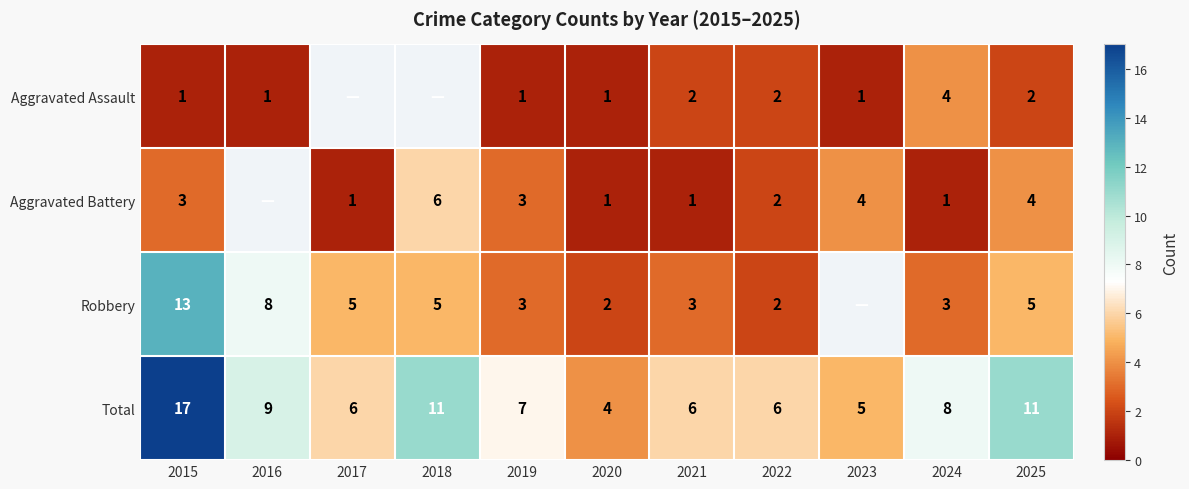

At which label does Total reach its minimum?

2020